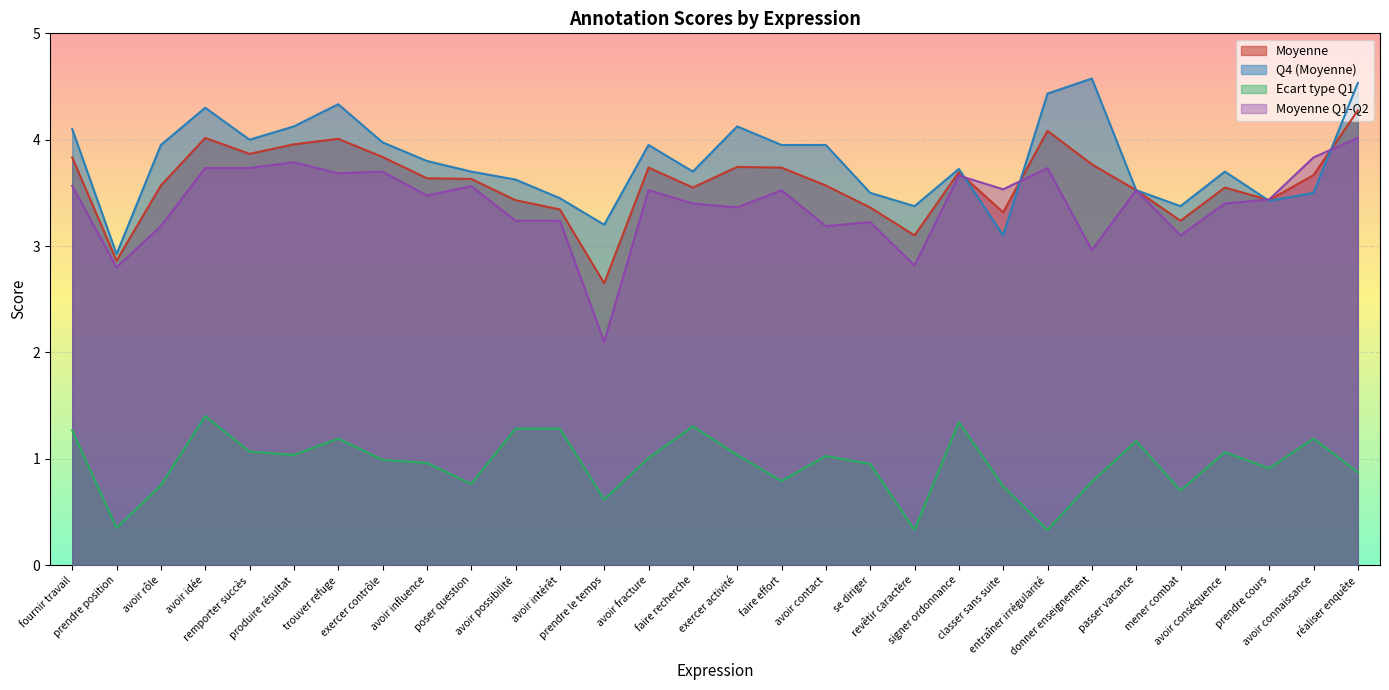

At entraîner irrégularité, list the series in order from smallest to largest.

Ecart type Q1, Moyenne Q1-Q2, Moyenne, Q4 (Moyenne)